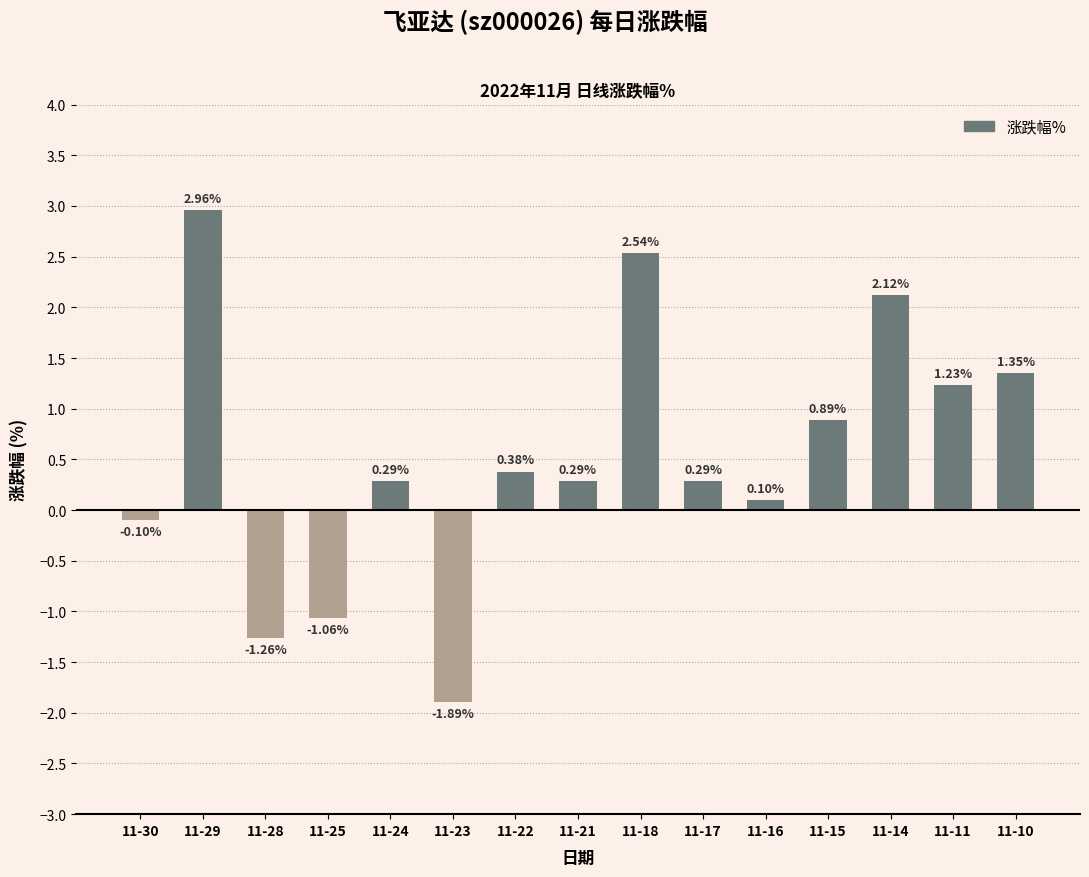

Which has a higher value, 11-22 or 11-28?

11-22